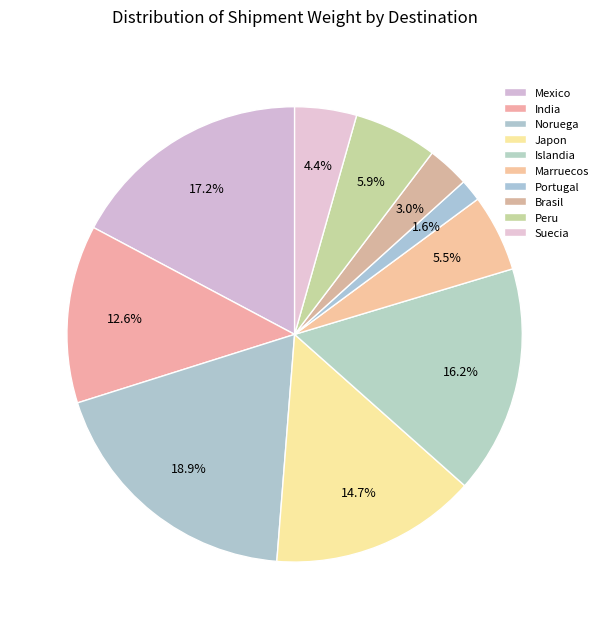

Rank the categories by value from highest to lowest.

Noruega, Mexico, Islandia, Japon, India, Peru, Marruecos, Suecia, Brasil, Portugal